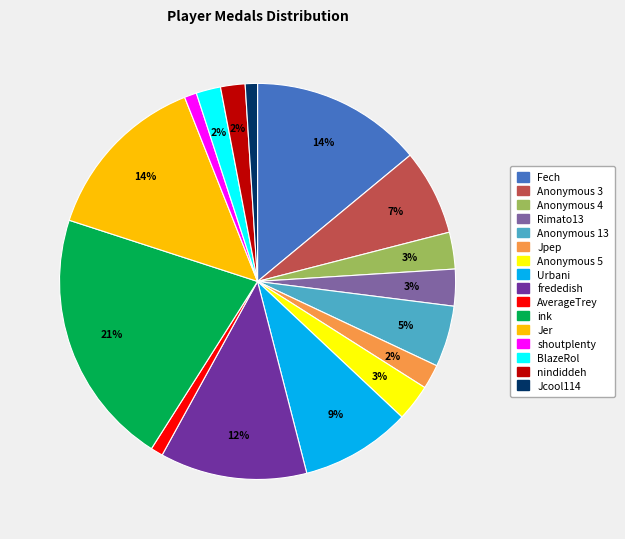

To the nearest percent, what is the difference between the largest and smallest slice percentages?

20%